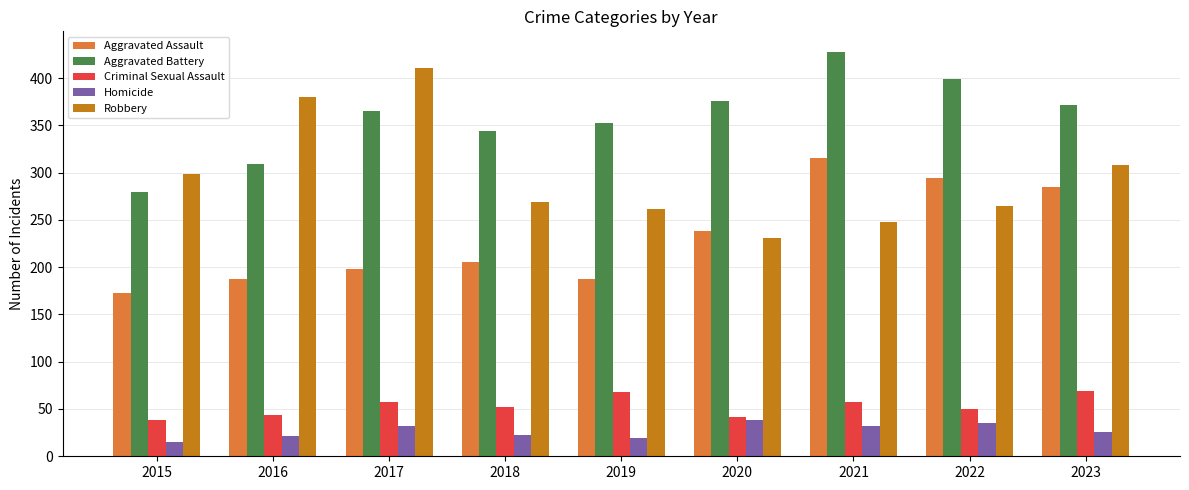

At which label does Homicide first exceed 26?

2017